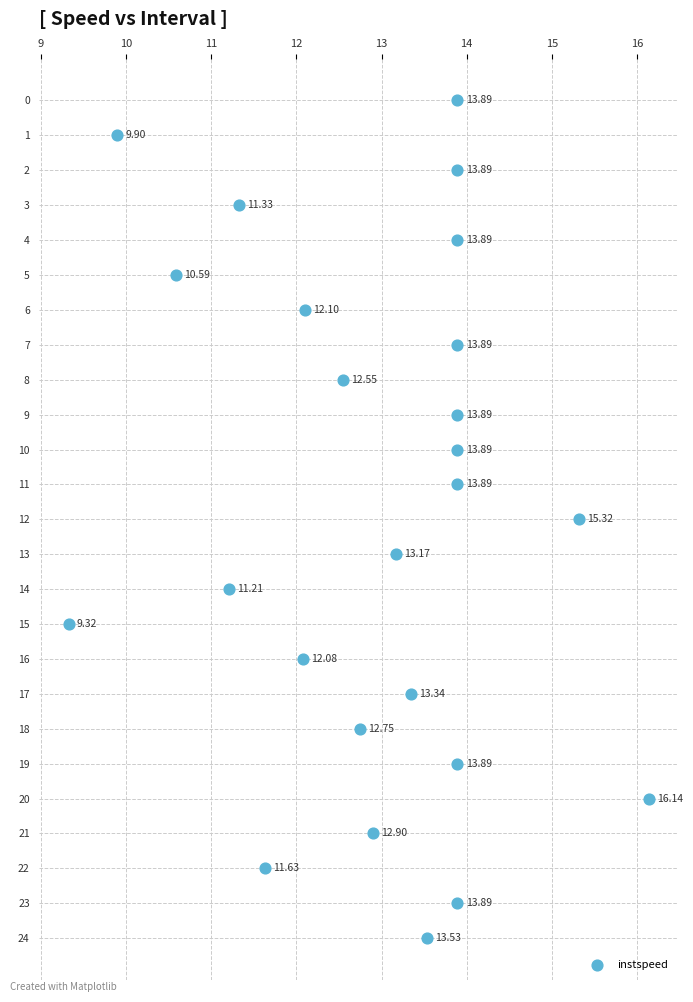

What is the range of Y values (max minus min)?

24